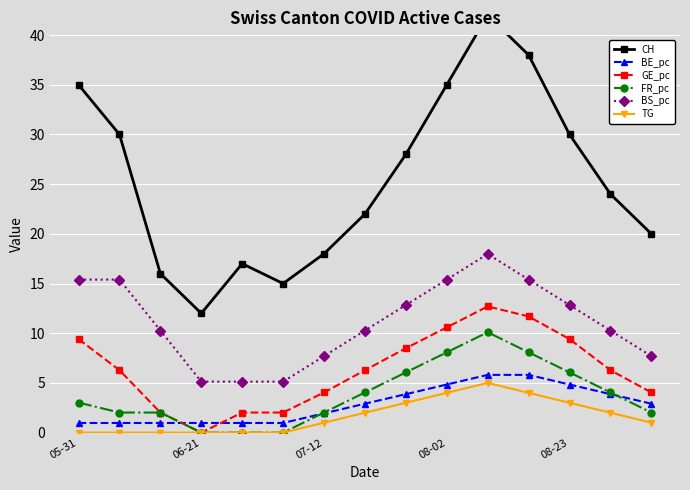

What is the highest value of the GE_pc series?

12.7